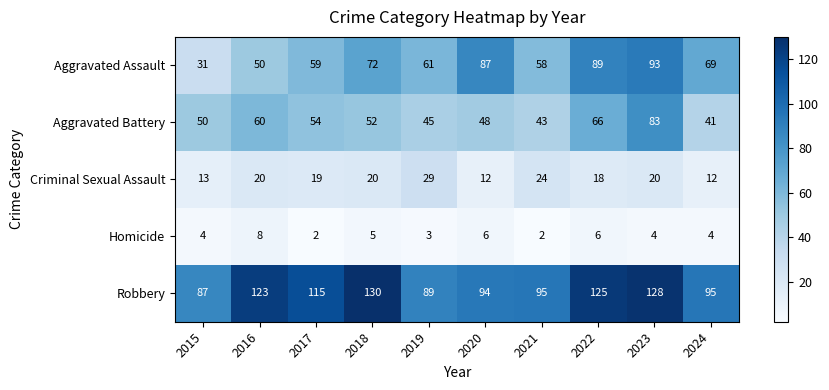

Count the Homicide values in the range 3 to 6.

7